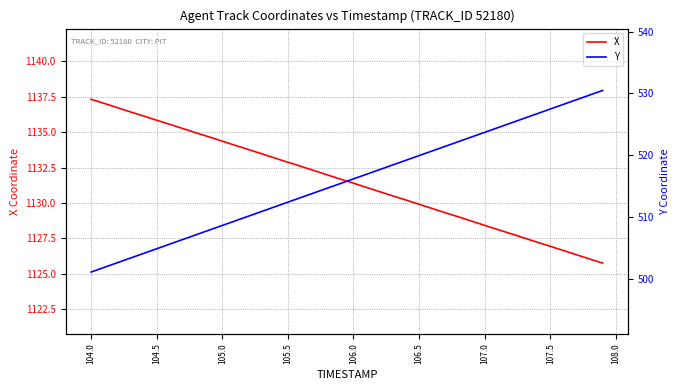

What are all the series names shown in the legend?

X, Y